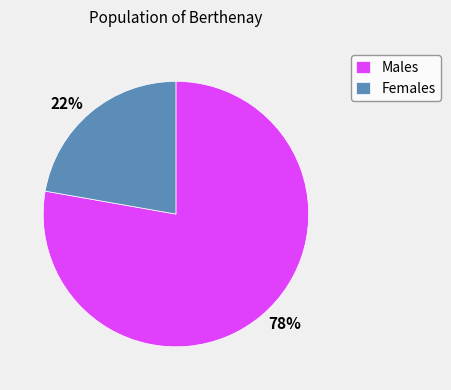

Is there any slice that represents more than half of the pie?

Yes